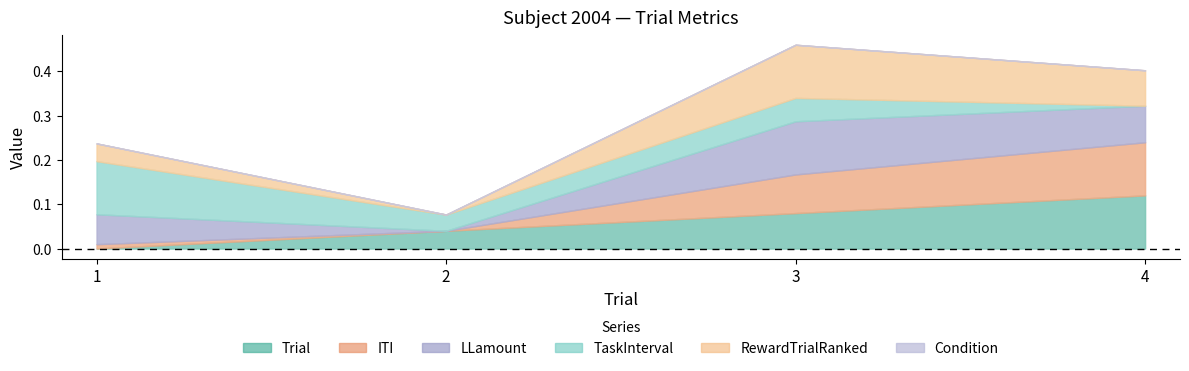

At 2, list the series in order from smallest to largest.

RewardTrialRanked, ITI, TaskInterval, Condition, Trial, LLamount